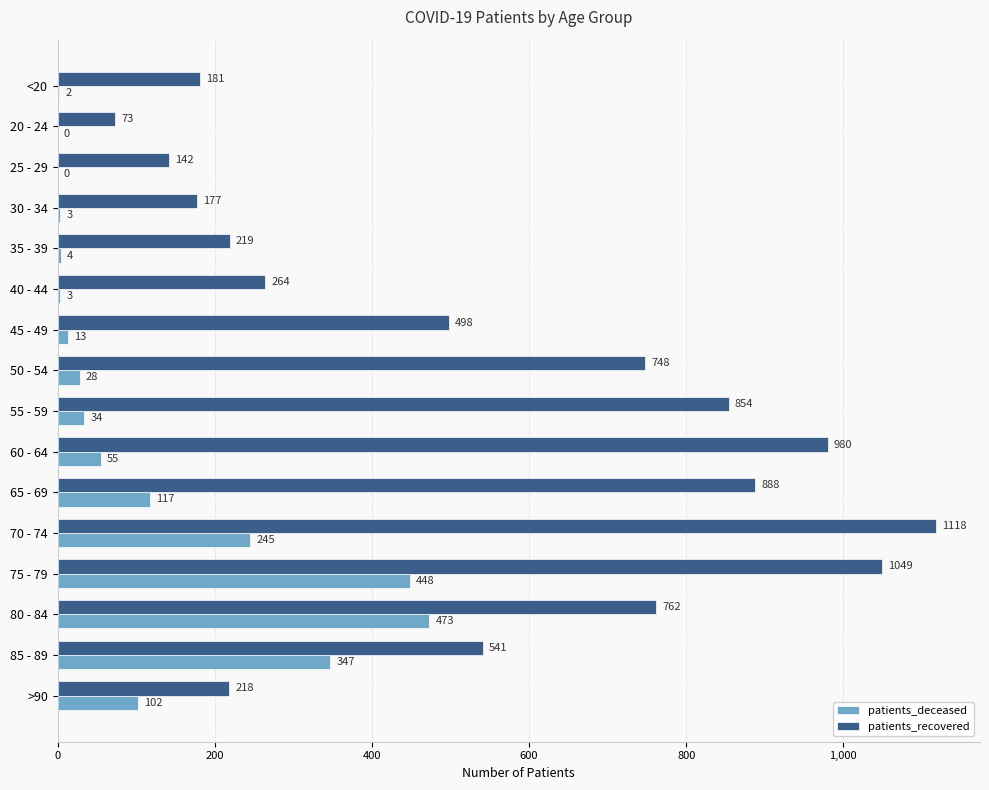

The value of patients_recovered at 35 - 39 is 95. True or false?

False